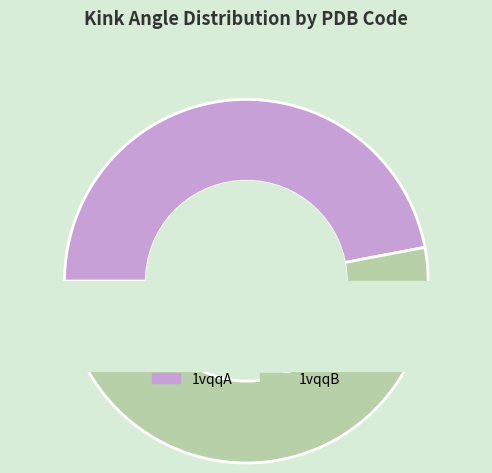

To the nearest percent, what portion does 1vqqB represent?

53%